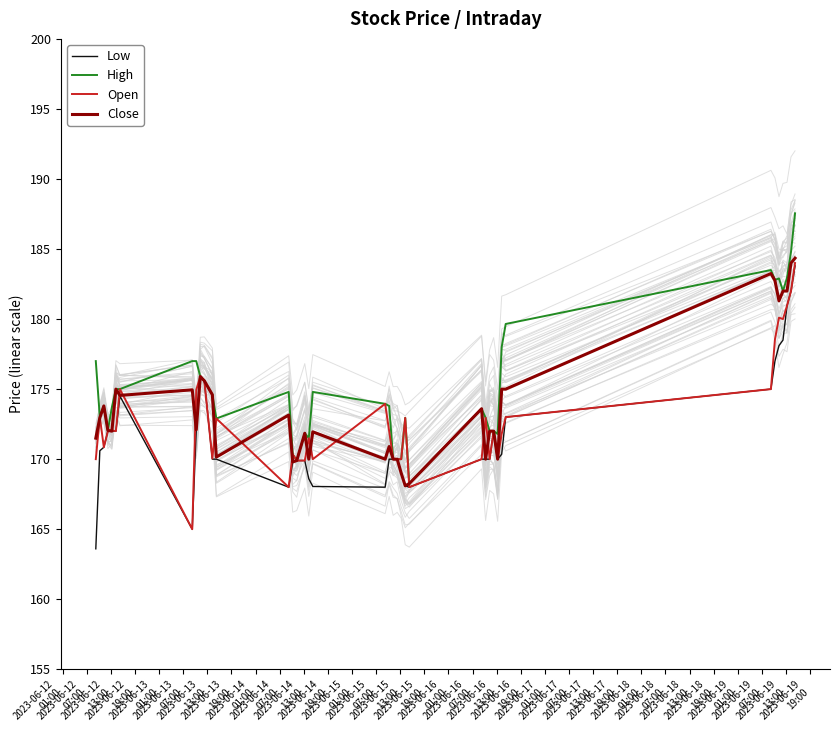

What is the minimum value for Close?

168.1